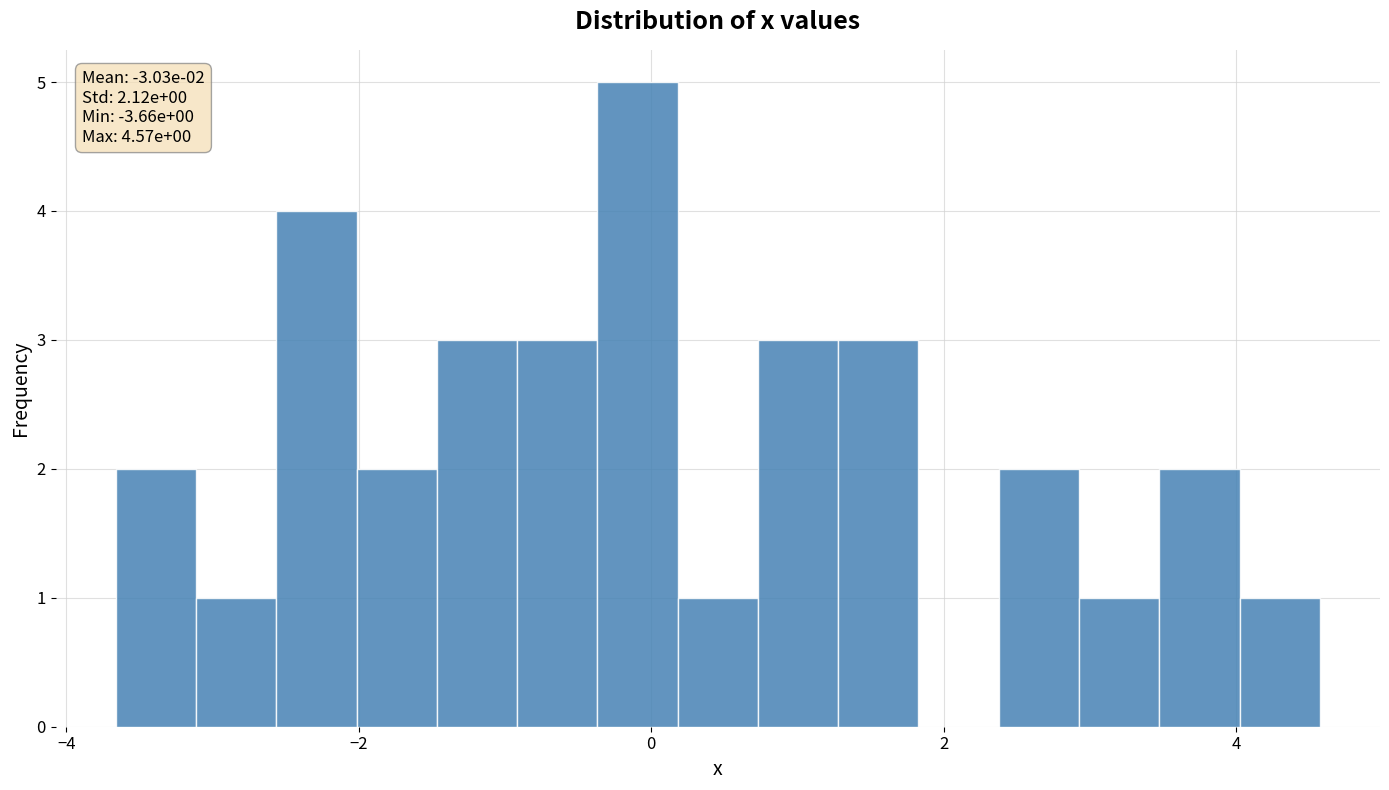

Around what value on the x-axis is the tallest bar? Give the approximate position of its centre, as read against the axis.

0.0